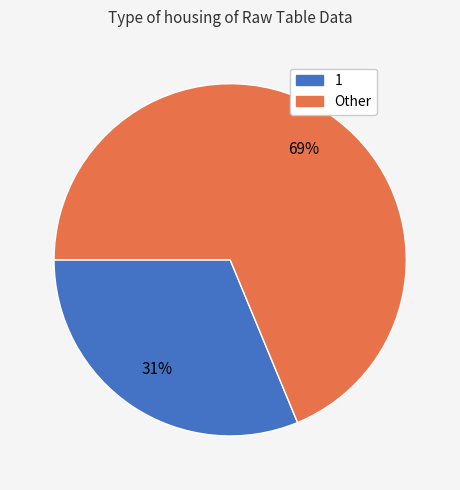

Does any single category account for the majority?

Yes